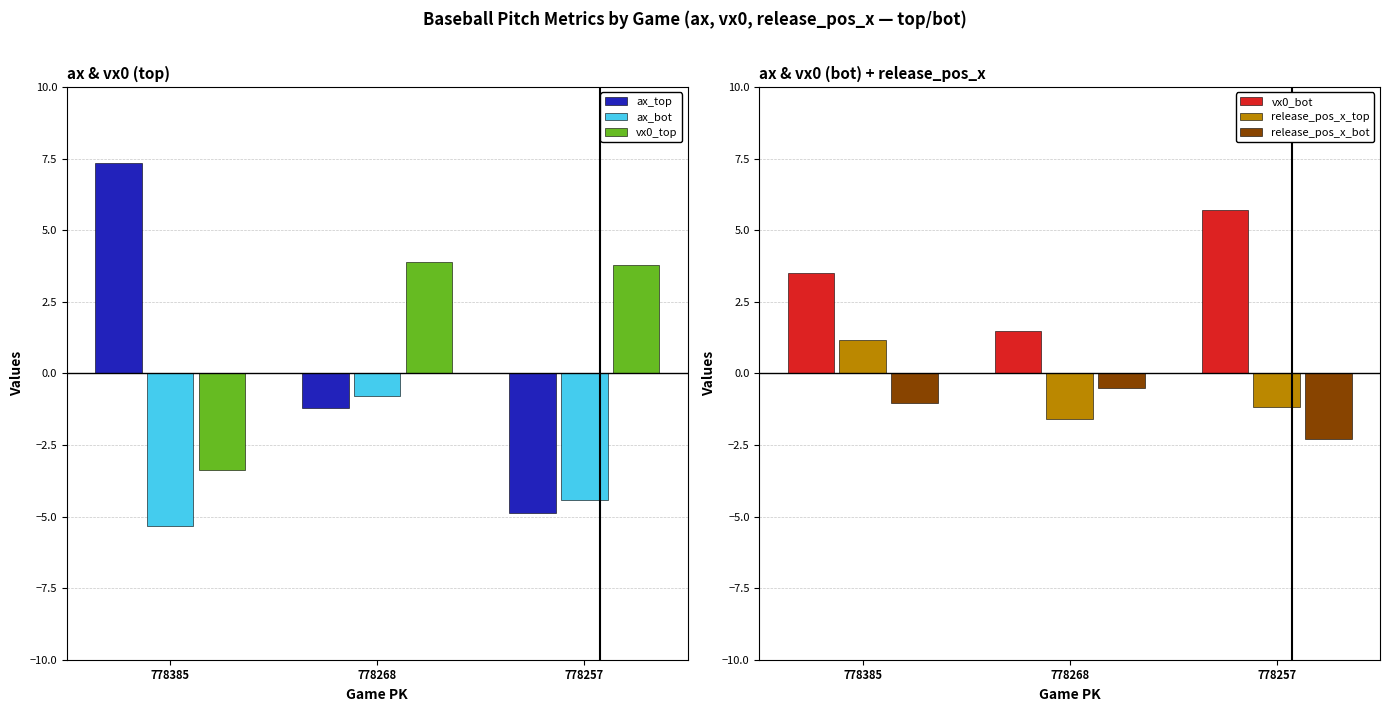

How many series are shown in this chart?

6